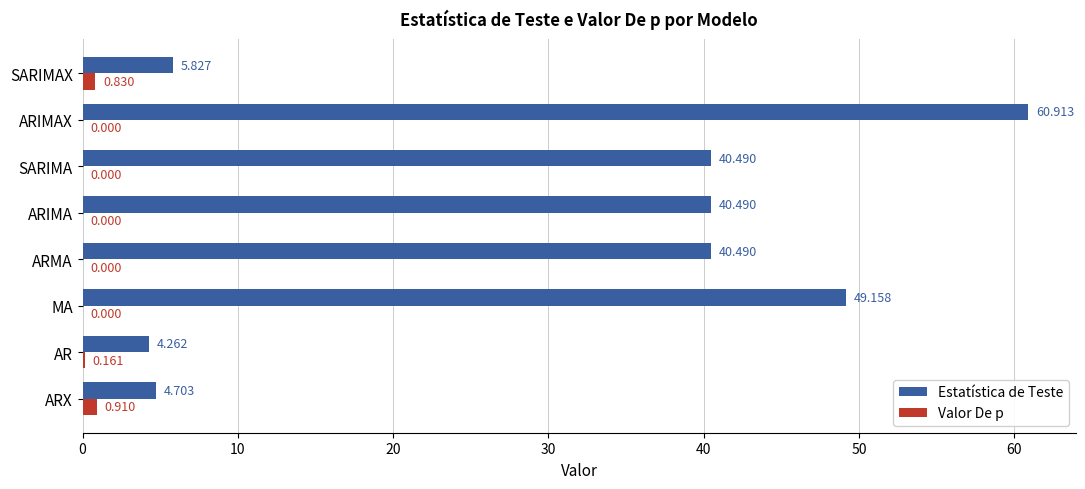

Which series has the largest total across all categories?

Estatística de Teste